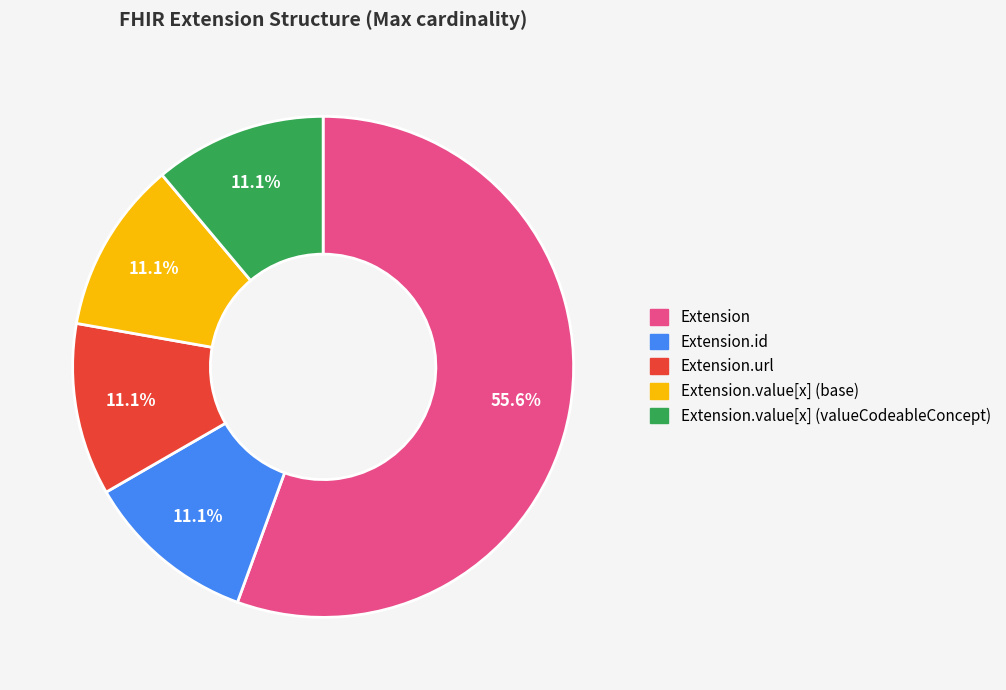

Does any single category account for the majority?

Yes